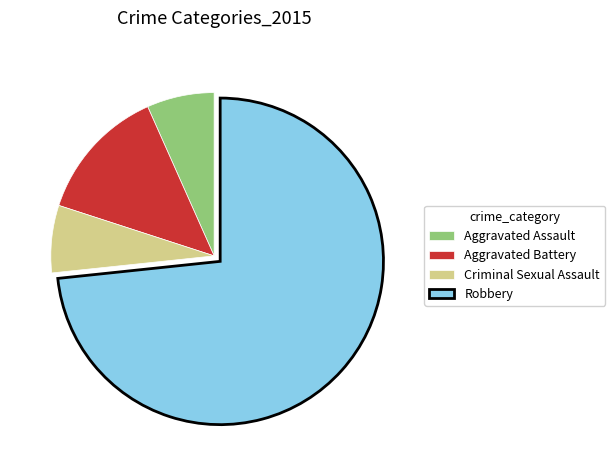

Which has a higher value, Aggravated Battery or Criminal Sexual Assault?

Aggravated Battery